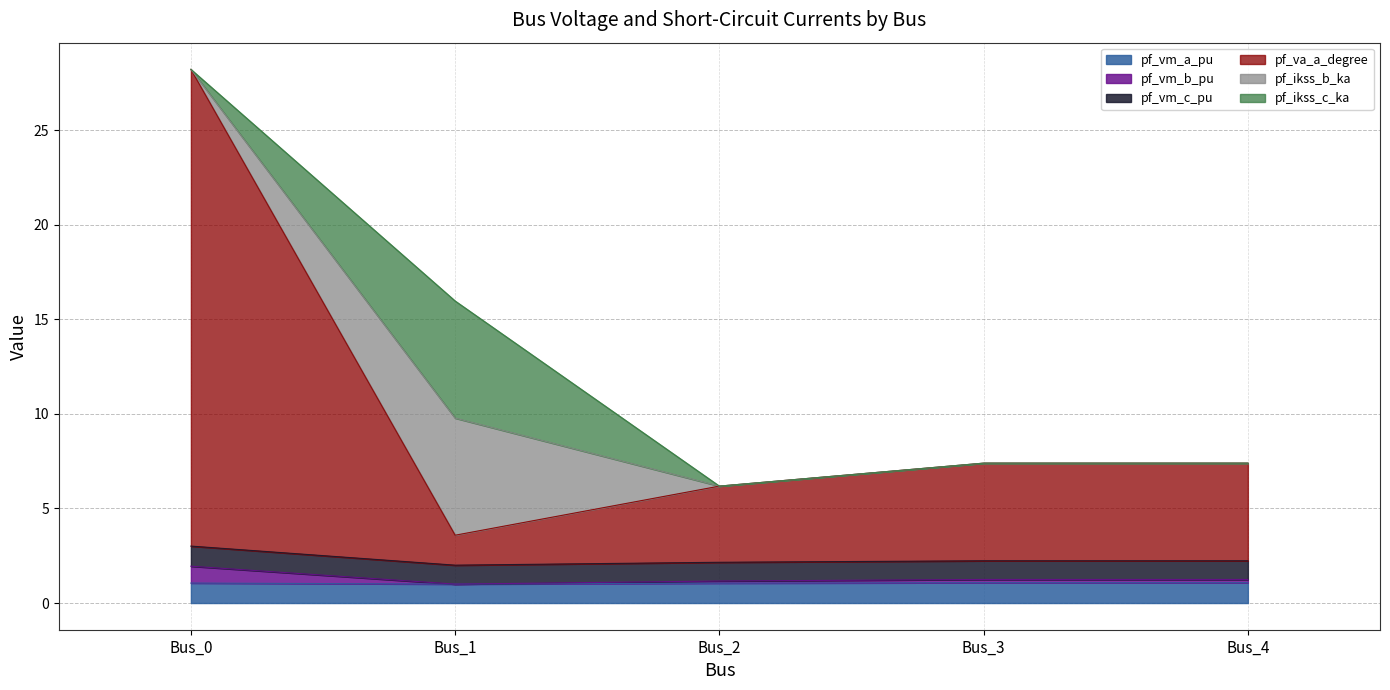

Is it true that pf_vm_c_pu equals 41.7 at Bus_0?

False